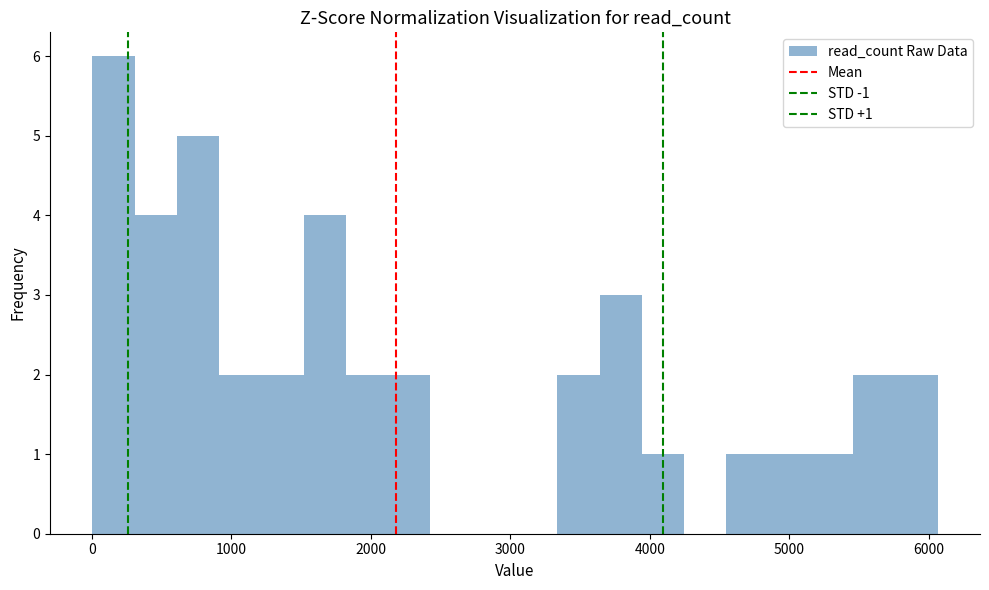

Read against the x-axis, roughly where is the centre of the tallest bar?

200